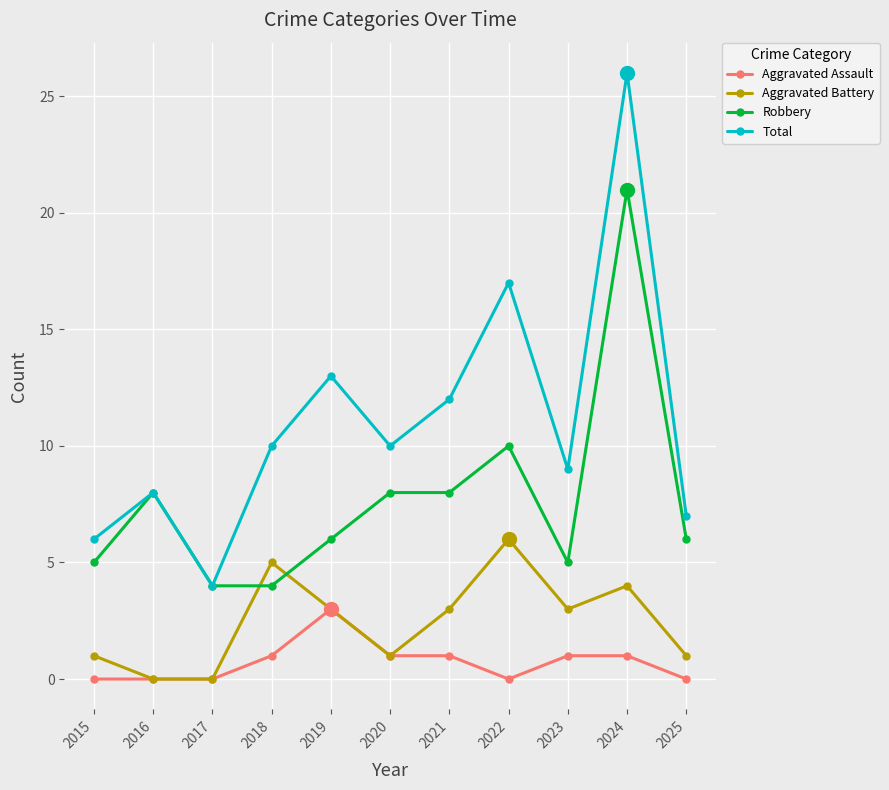

What are all the series names shown in the legend?

Aggravated Assault, Aggravated Battery, Robbery, Total